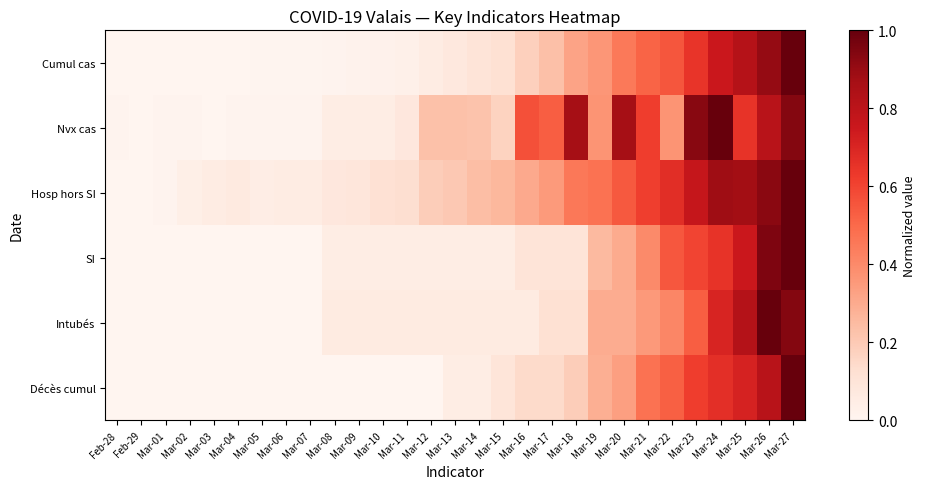

Between Mar-14 and Mar-12, which is larger?

Mar-14